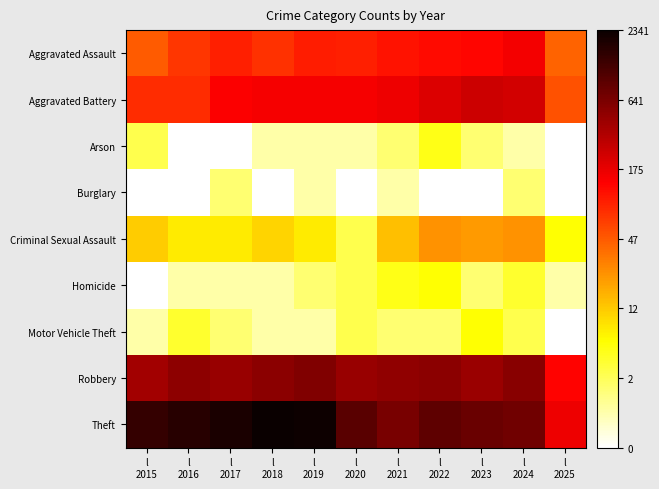

At which category is the sum across all series the highest?

l
2024